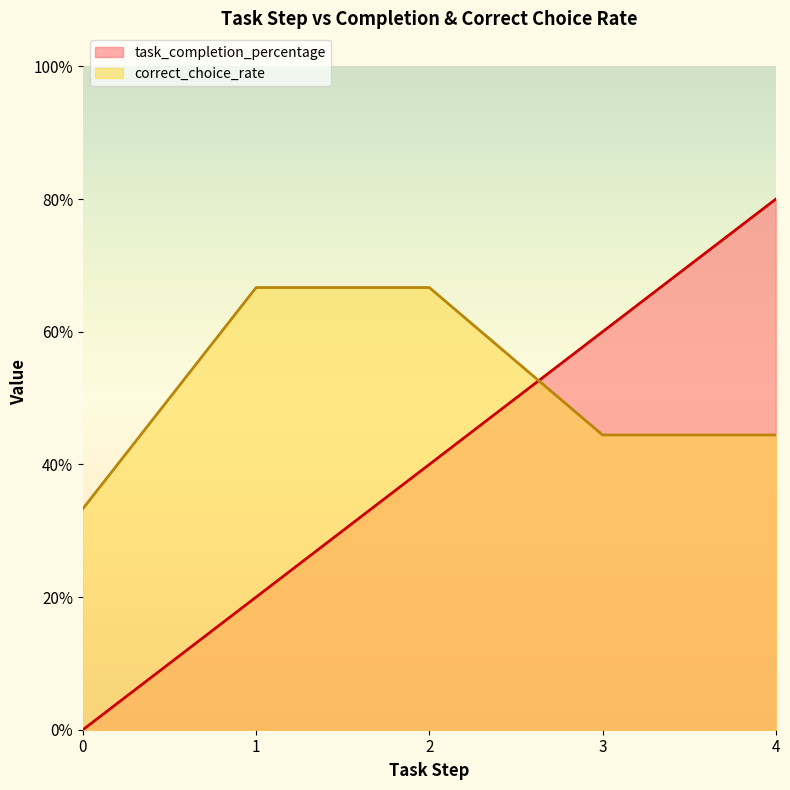

What is the change in value from 2 to 3?

+0.2